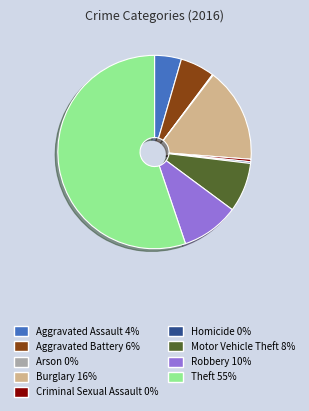

Do Homicide and Aggravated Assault together represent more than half of the pie?

No